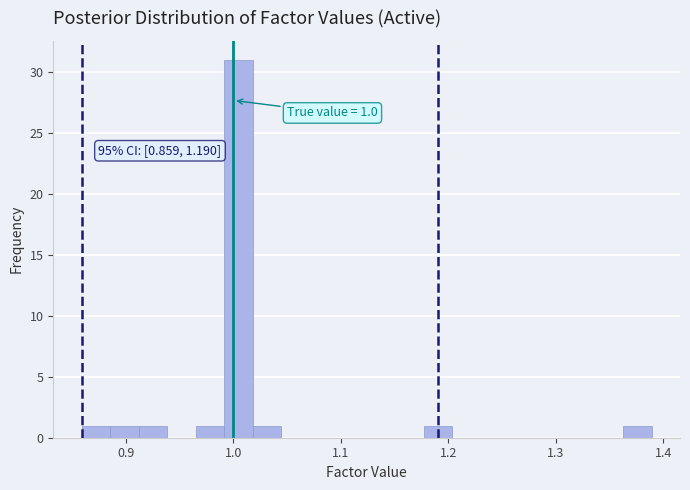

Read against the x-axis, roughly where is the centre of the tallest bar?

1.00